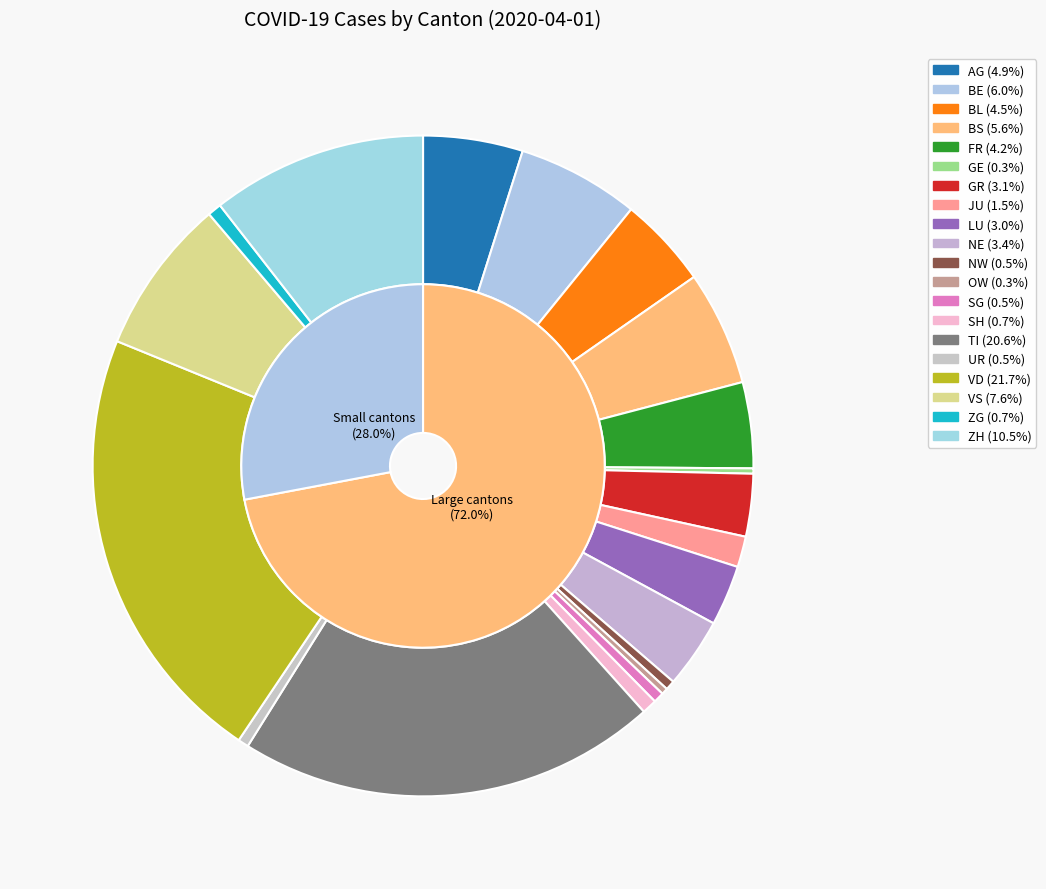

The AG slice represents 12% of the pie. True or false?

False